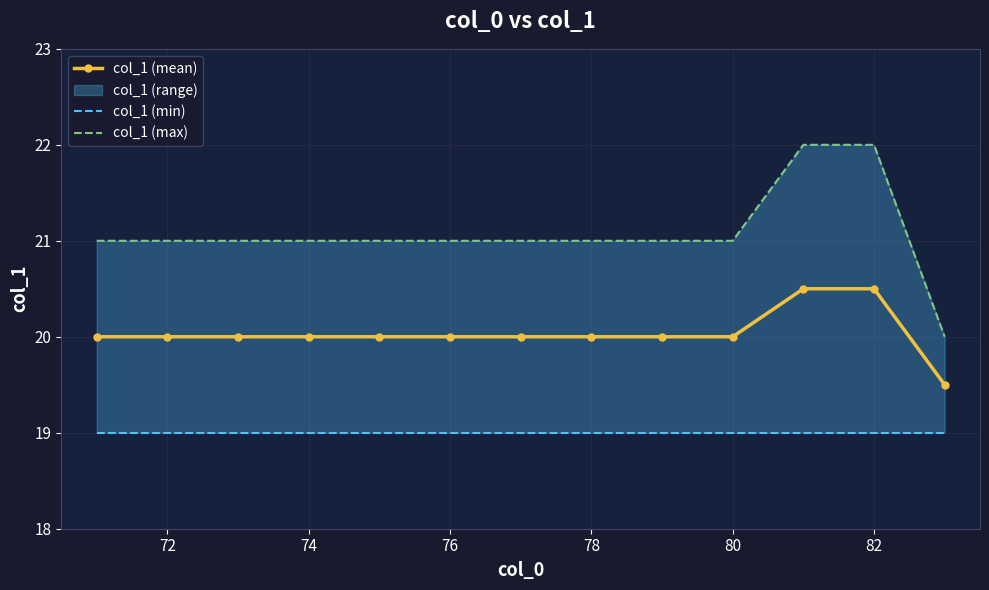

Is it true that col_1 (mean) equals 29.3 at 80?

False